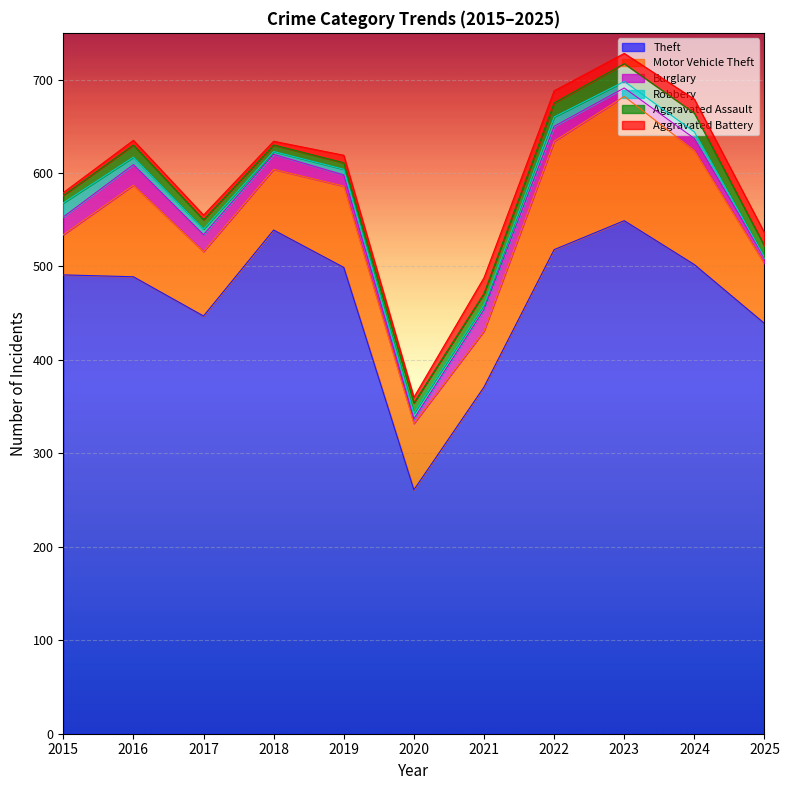

What is the greatest value displayed?

549